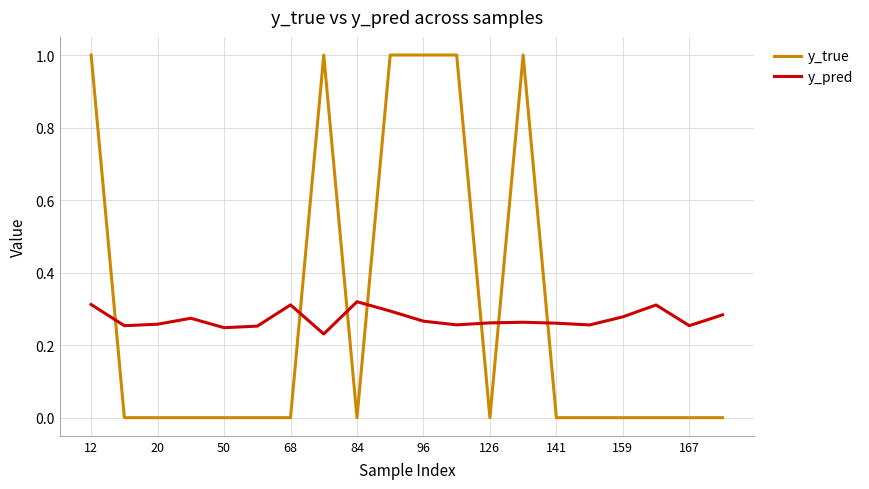

True or false: y_pred and y_true cross at least once.

True